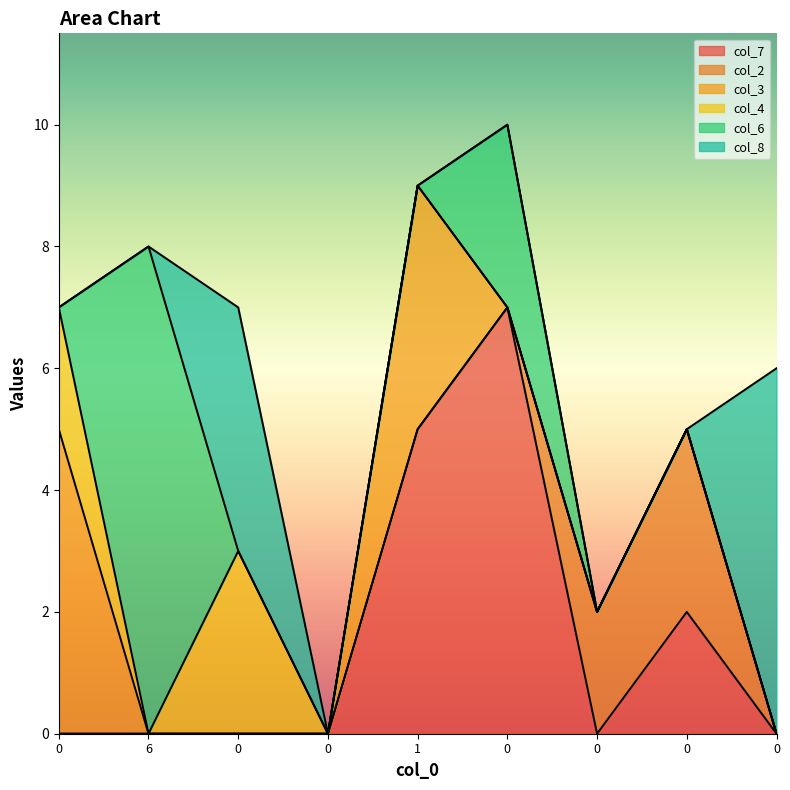

What is the difference between the maximum and minimum values in the col_4 series?

3